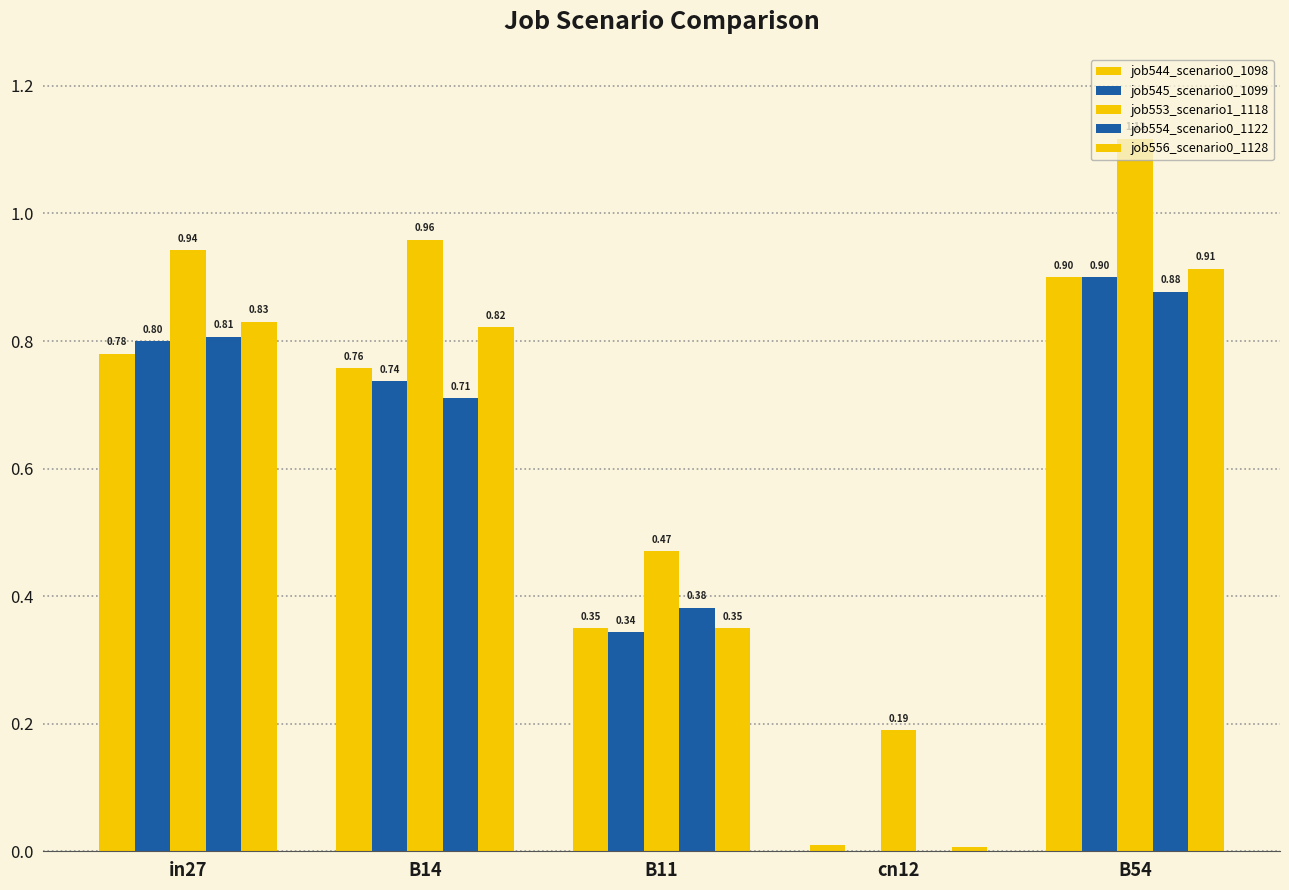

What is the total value across all series at B11?

1.9